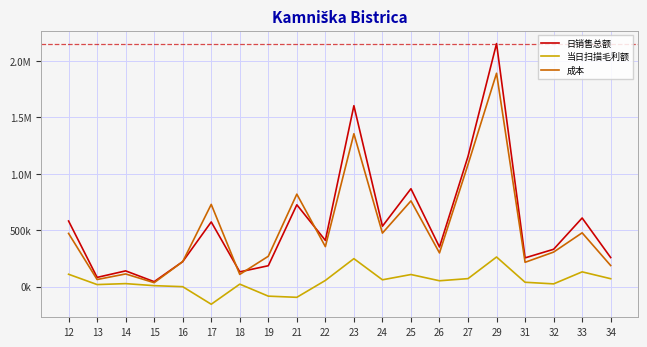

True or false: 当日扫描毛利额 and 成本 cross at least once.

False